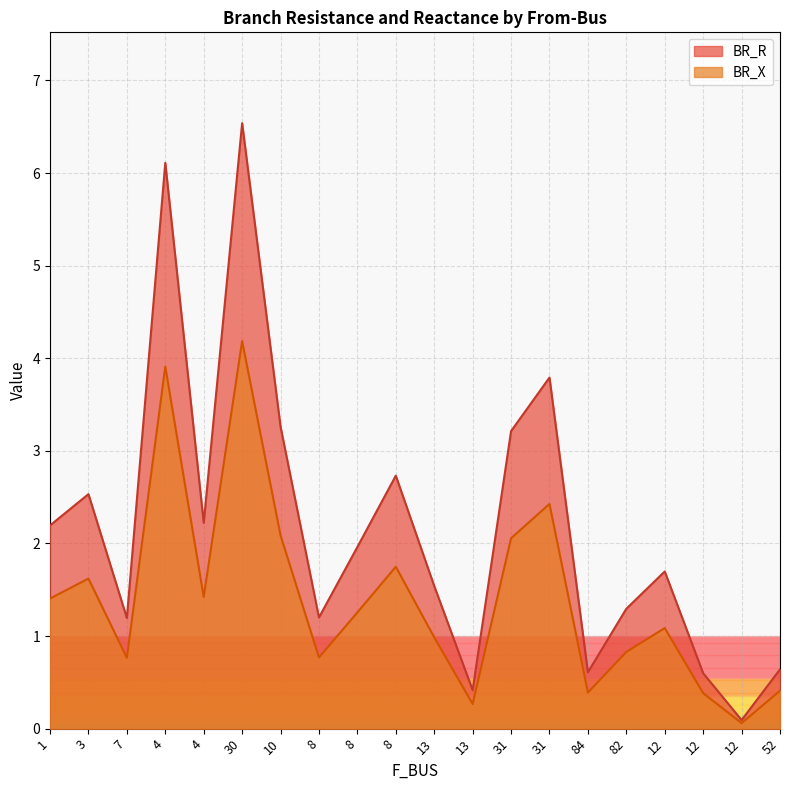

At which category does the chart reach its peak across all series?

30